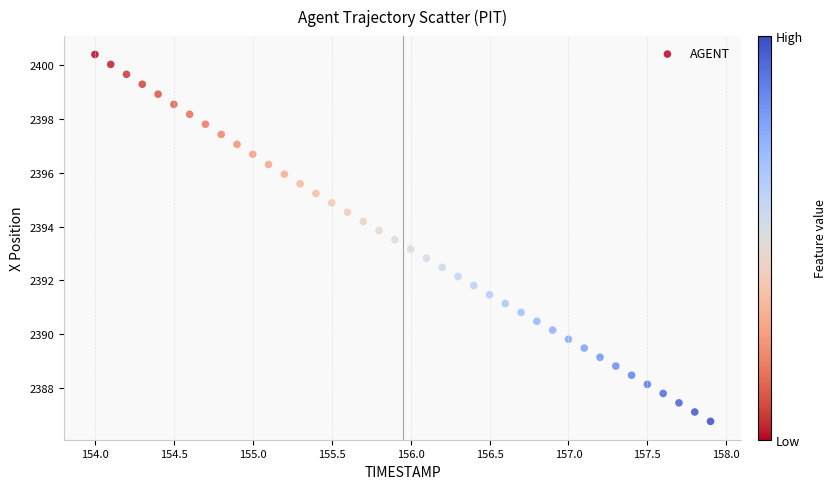

What is the range of X values (max minus min)?

3.9